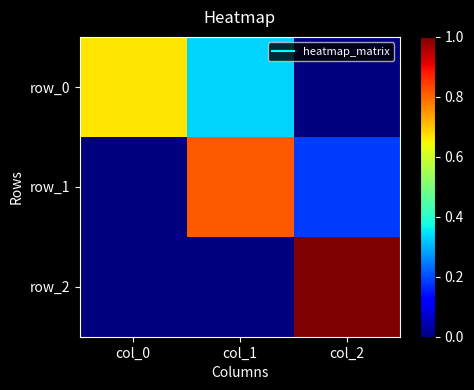

At which category is the sum across all series the highest?

col_2